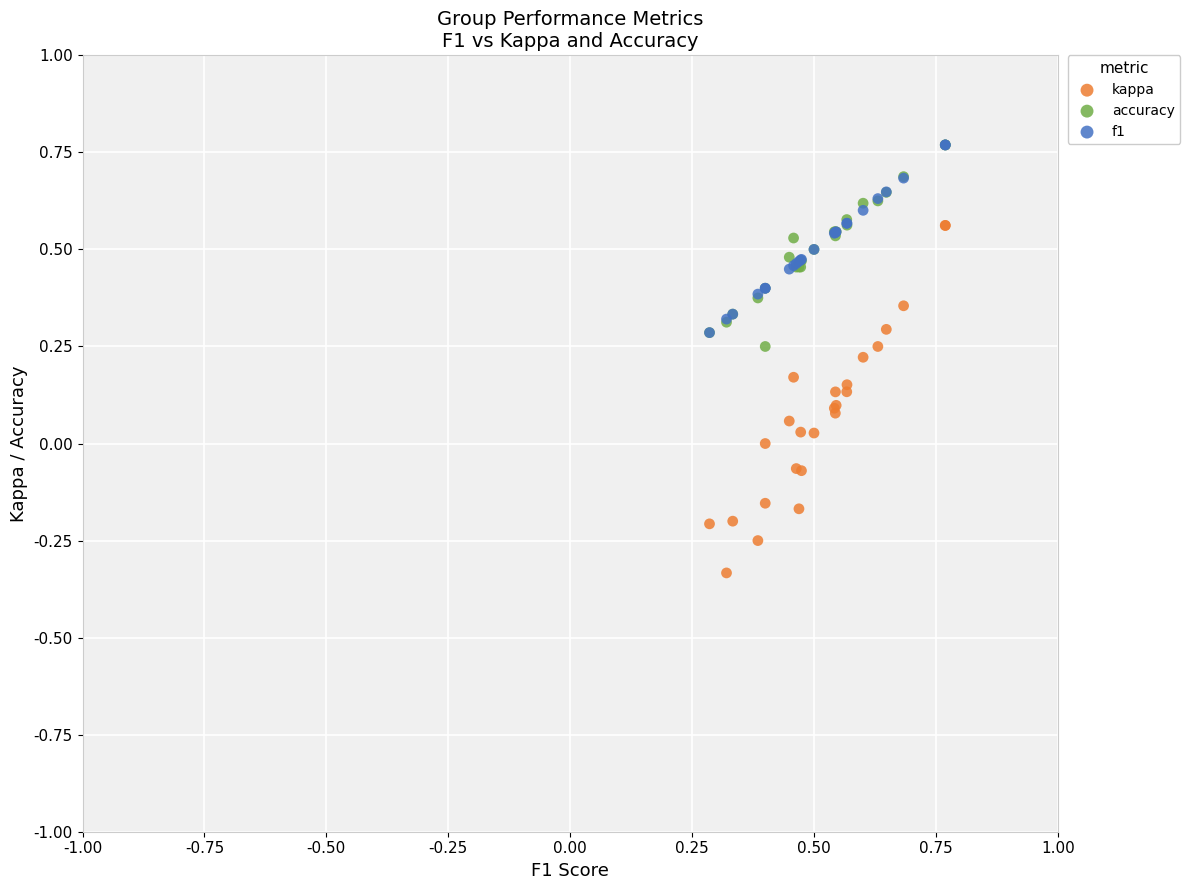

What are all the series names shown in the legend?

kappa, accuracy, f1